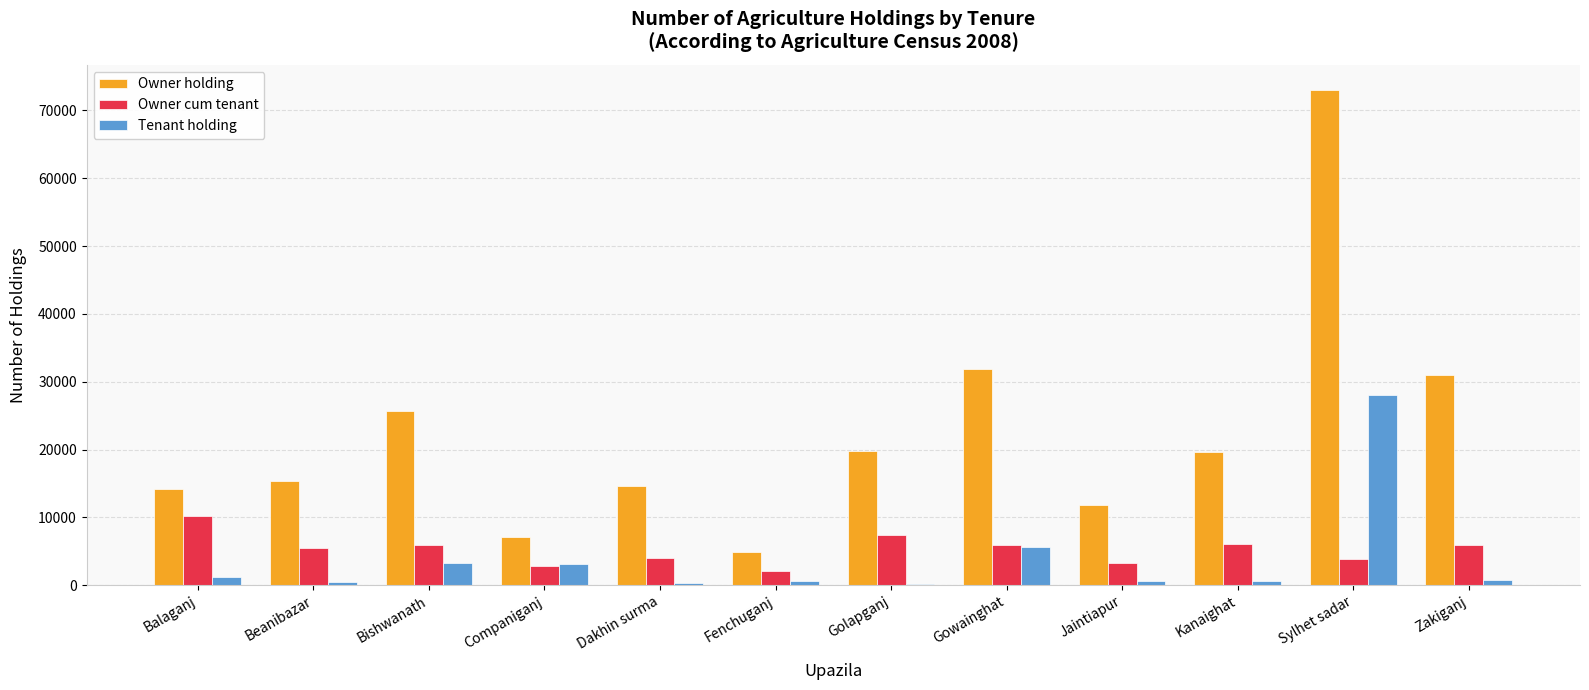

Are the bars horizontal?

No